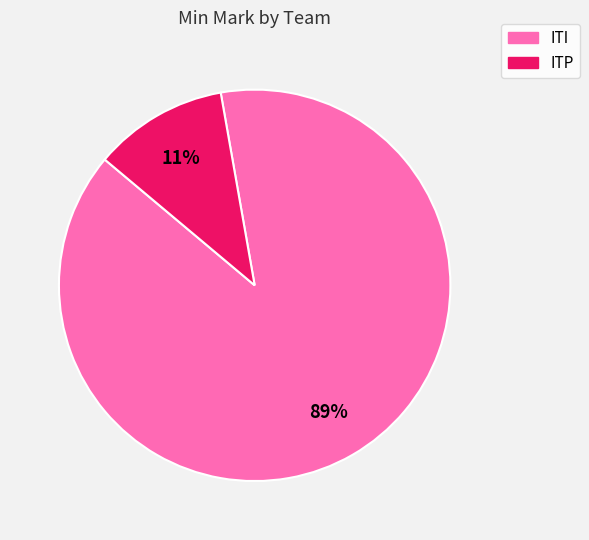

Which has a higher value, ITP or ITI?

ITI